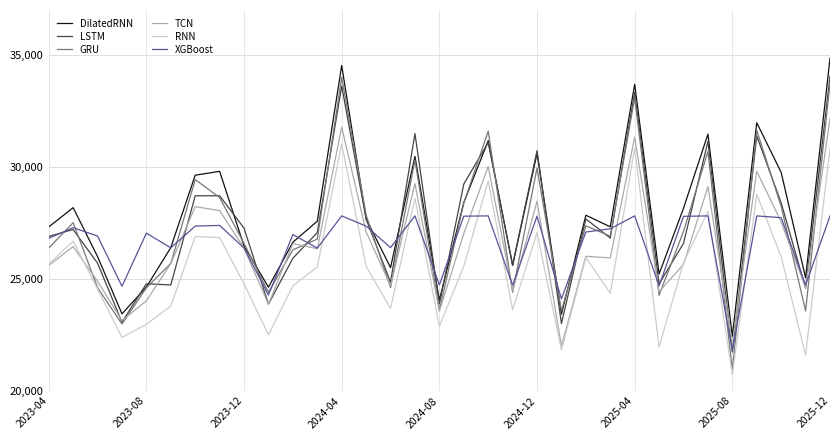

What is the smallest value displayed?

20714.3